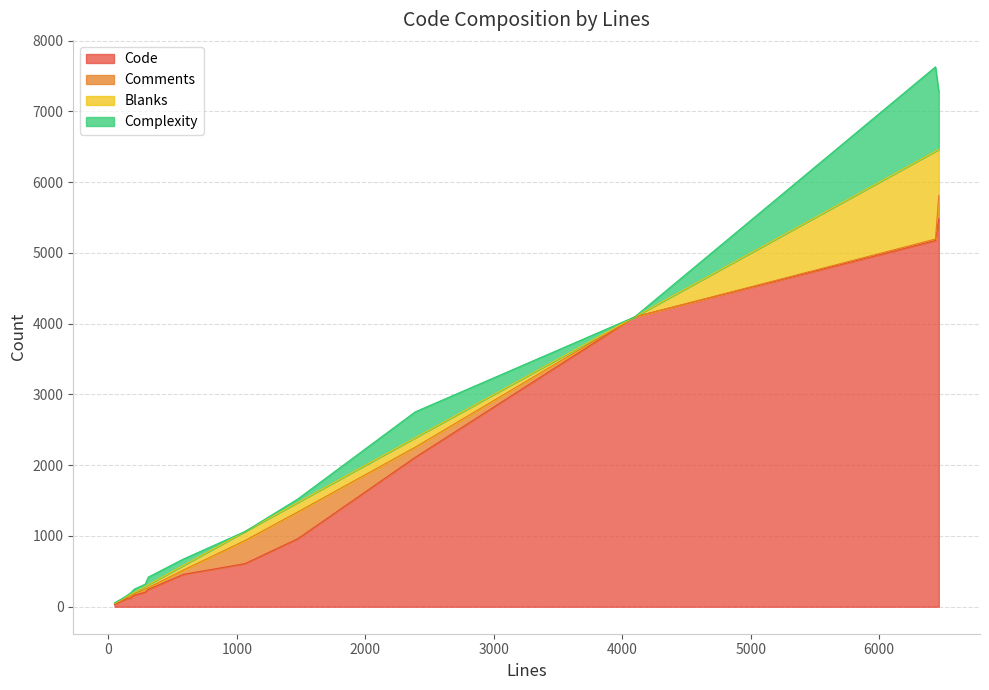

Is the value of Blanks at session_cache.go greater than the value of Complexity at console.proto?

Yes